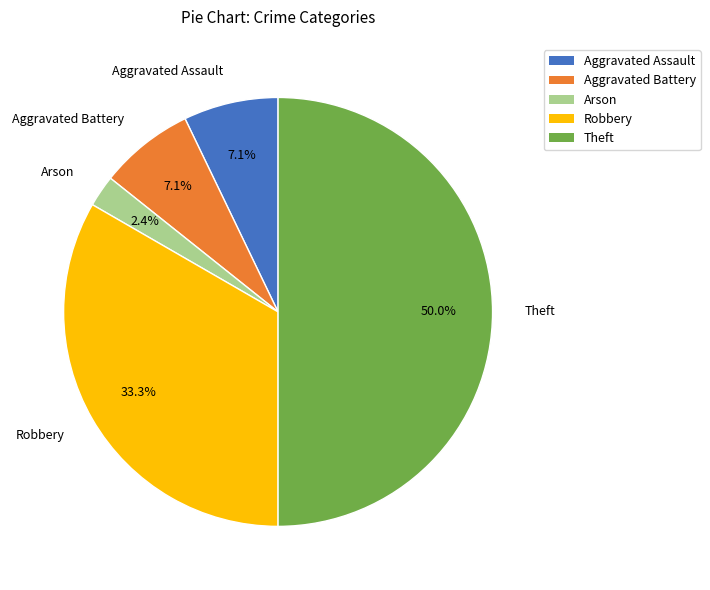

To the nearest percent, what is the difference between the Theft and Aggravated Battery slice percentages?

43%